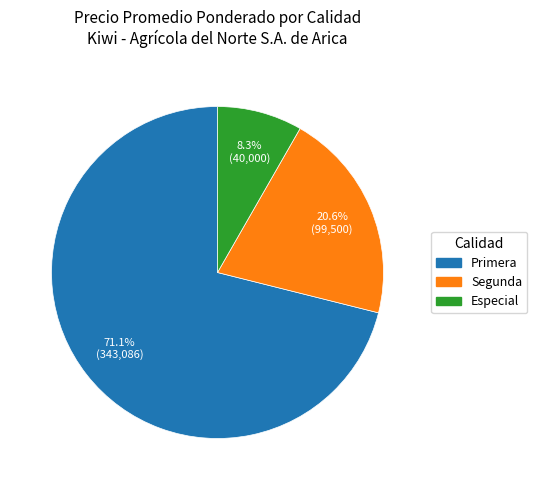

Does any single category account for the majority?

Yes